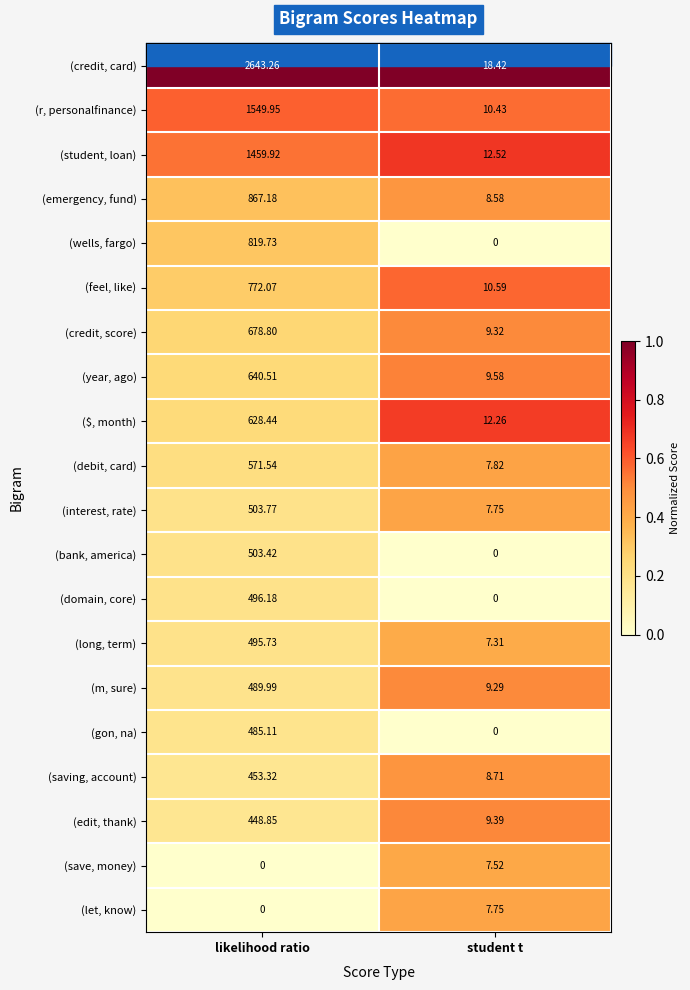

What is the total value across all series at student t?

157.2